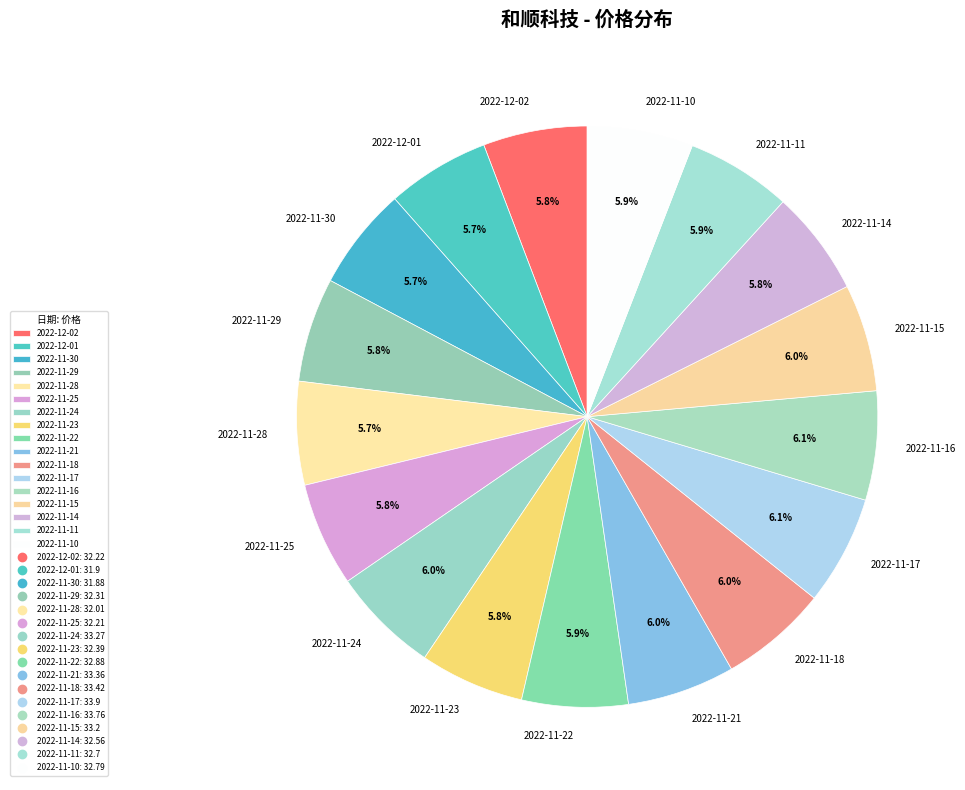

What percentage do 2022-11-15 and 2022-11-28 together represent?

11.7%